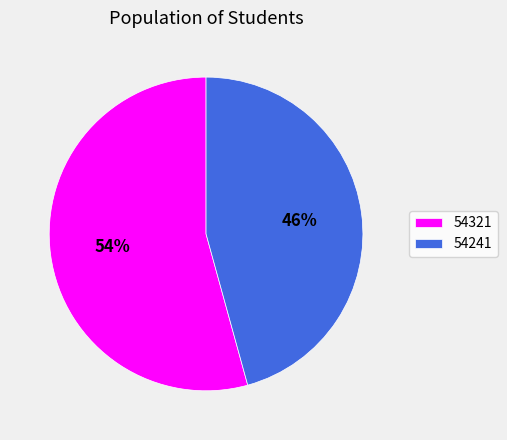

Is it true that 54241 is 46% of the pie?

True